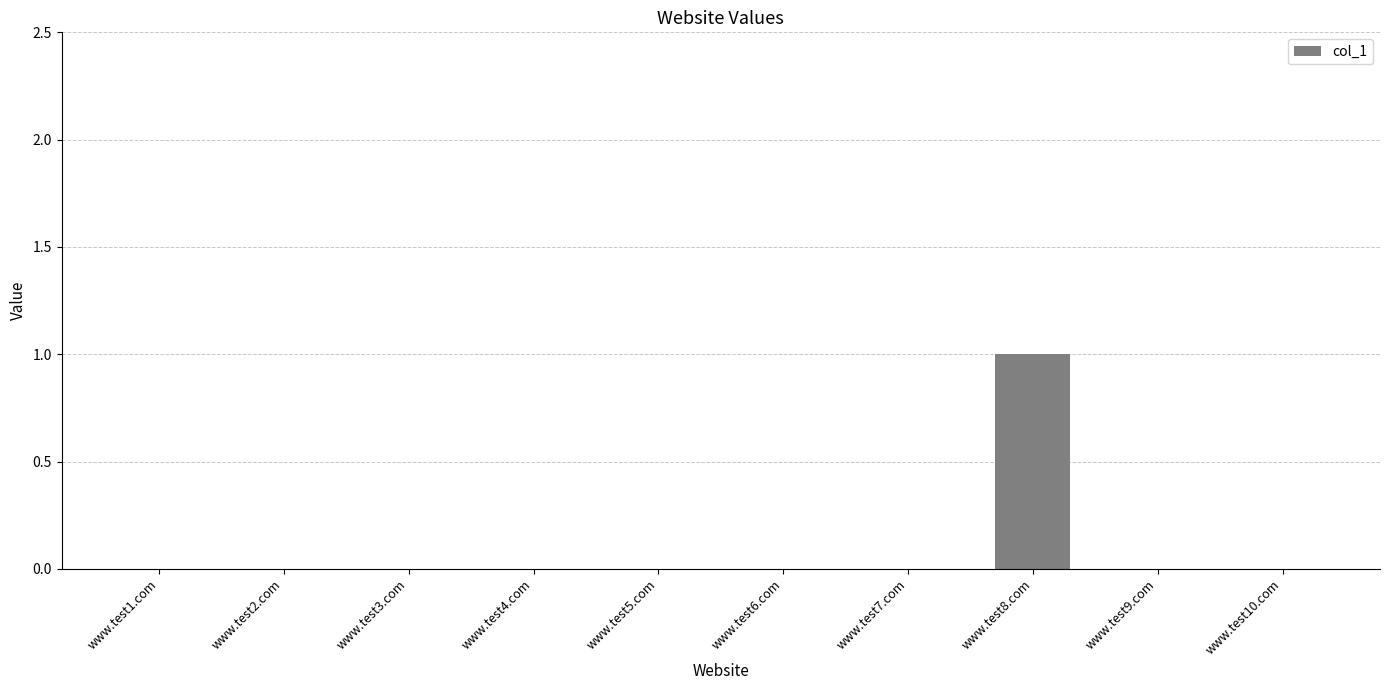

Reading left to right, transcribe all the data shown in this chart.

www.test1.com=0	www.test2.com=0	www.test3.com=0	www.test4.com=0	www.test5.com=0	www.test6.com=0	www.test7.com=0	www.test8.com=1	www.test9.com=0	www.test10.com=0